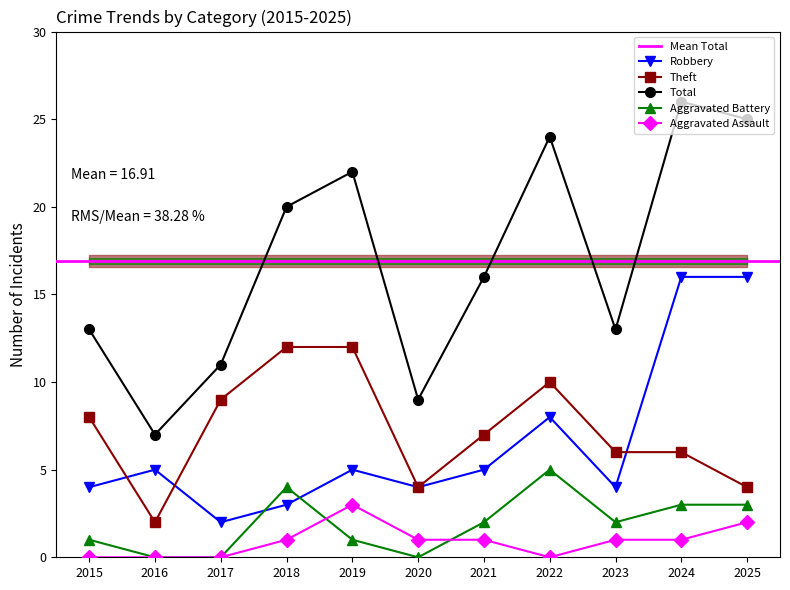

How many values in the Total series exceed 16?

5